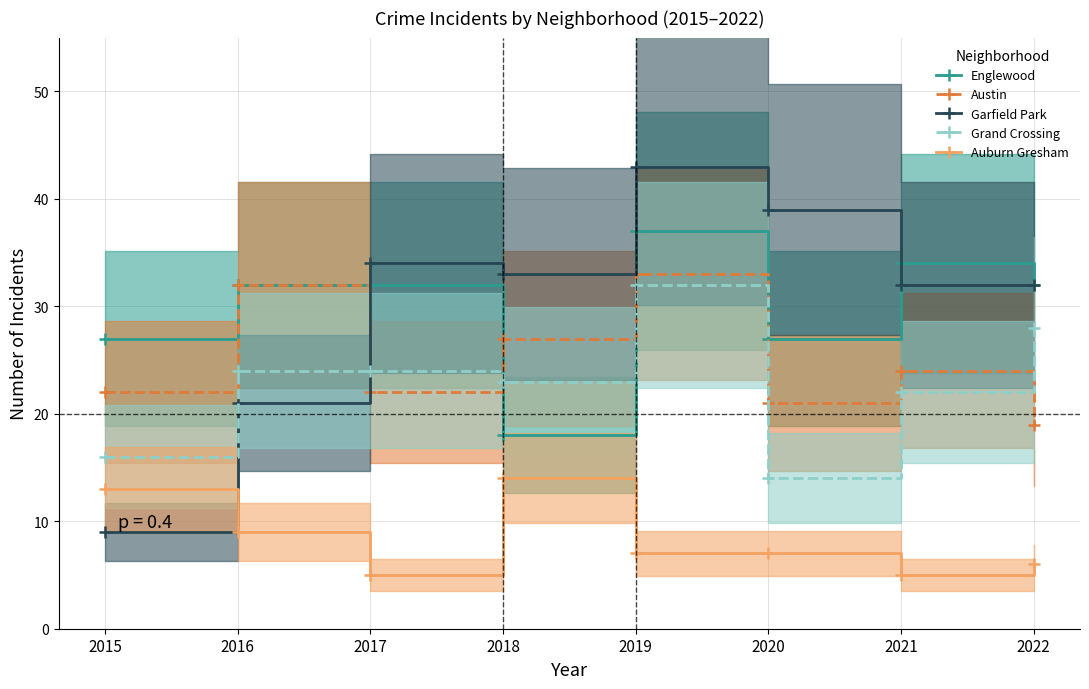

True or false: Auburn Gresham and Garfield Park cross at least once.

True